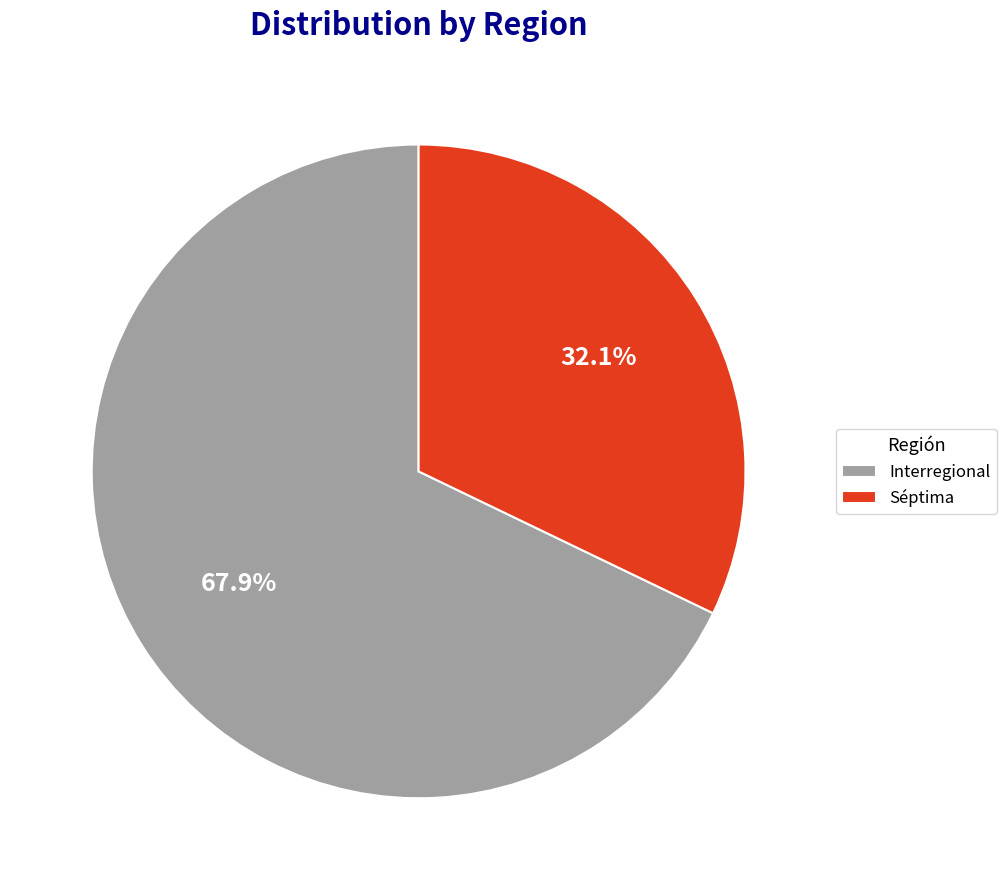

The Interregional slice represents 68% of the pie. True or false?

True